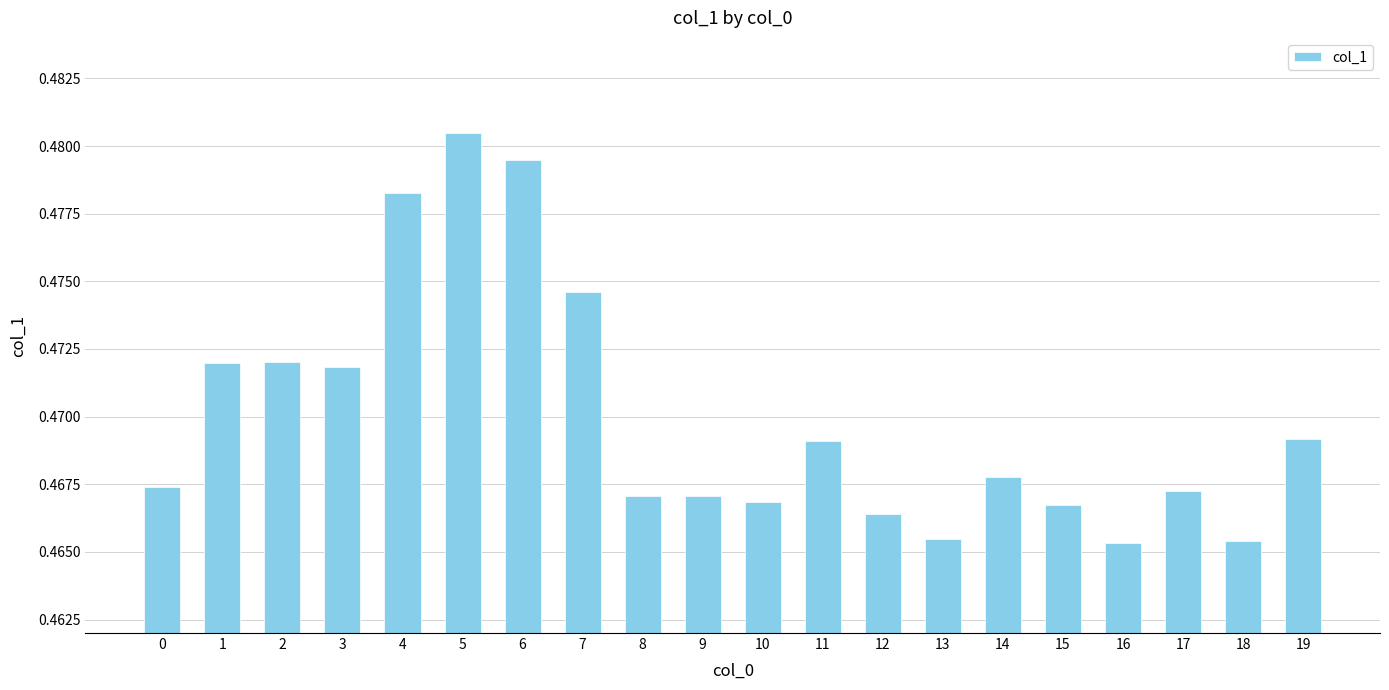

How many values are between 0 and 1?

20